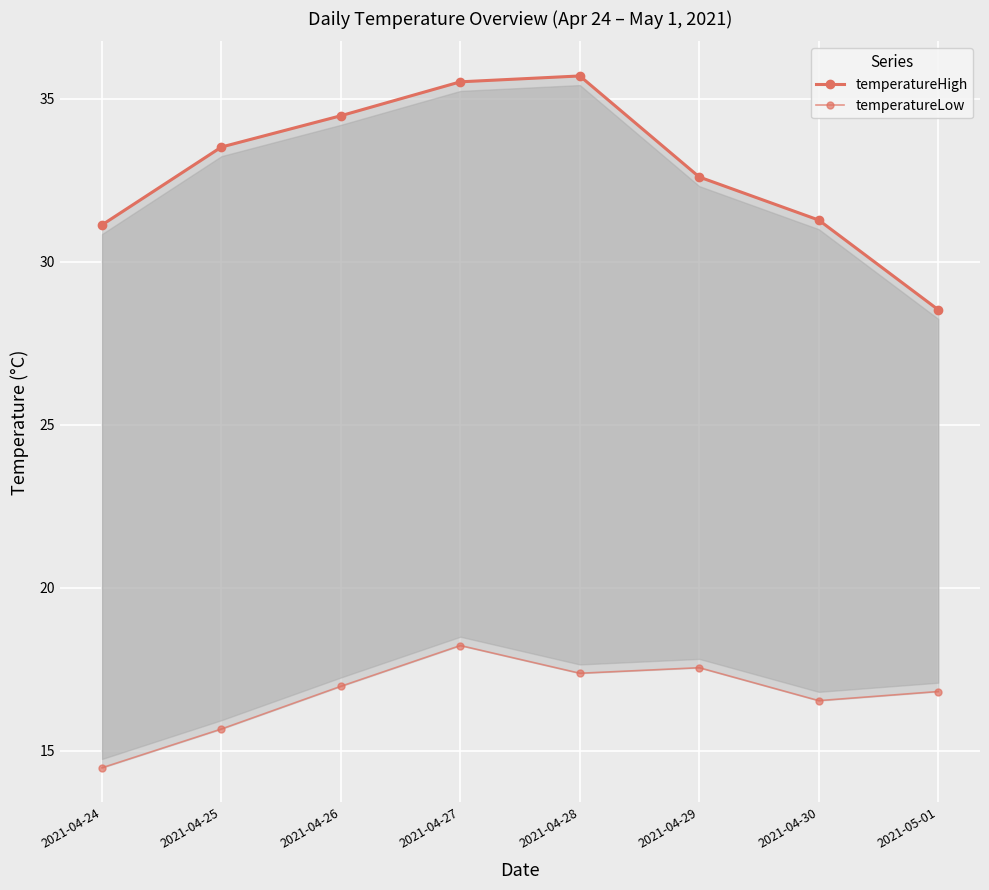

The value of temperatureHigh at 2021-04-30 is 31.3. True or false?

True